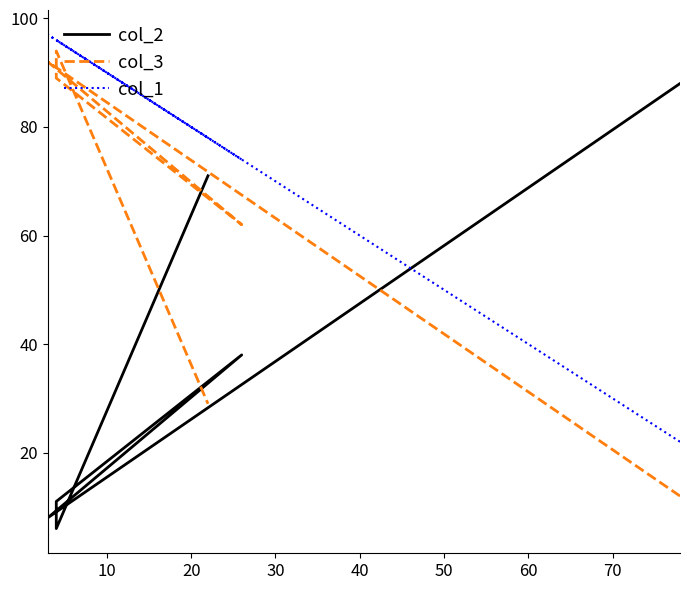

What is the difference between the second highest and minimum values in the col_3 series?

80